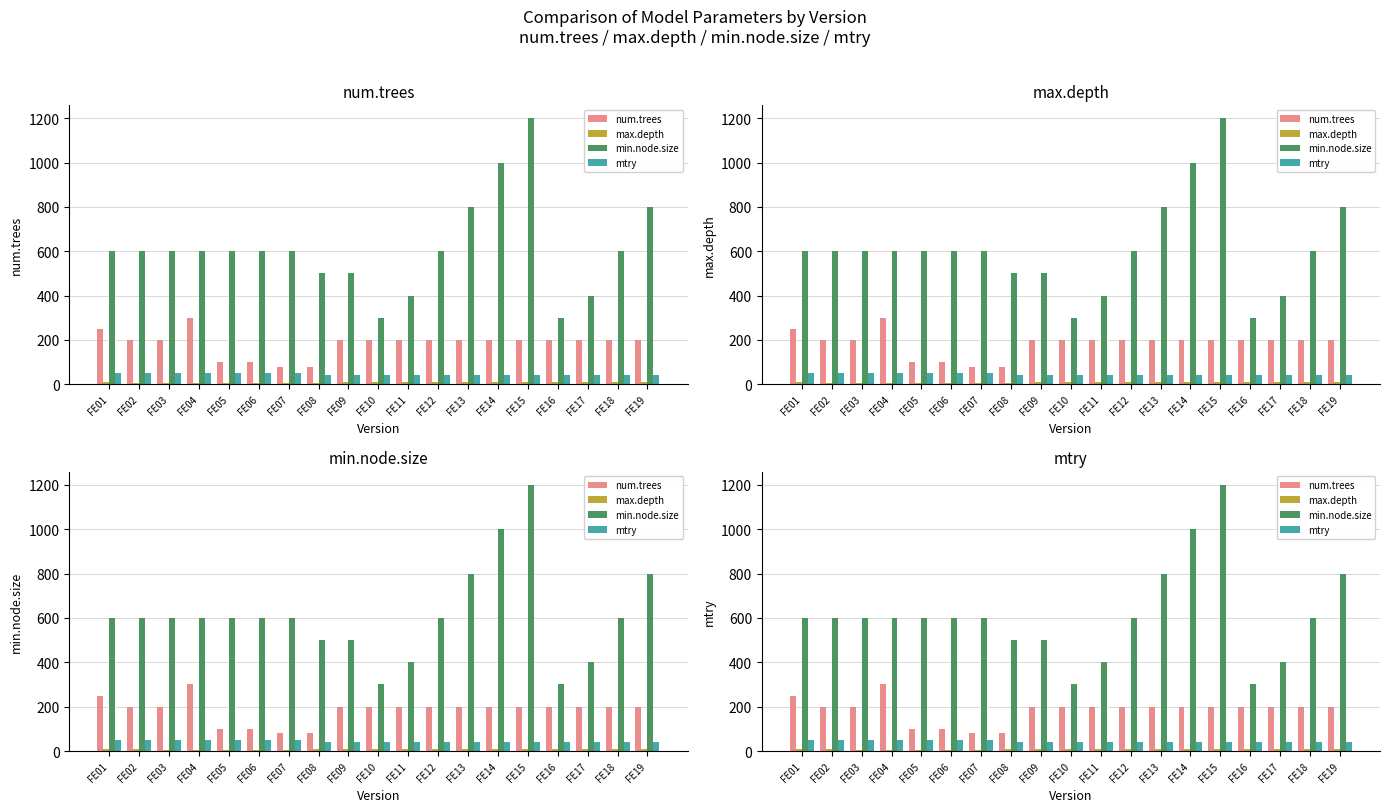

What is the minimum value for min.node.size?

300